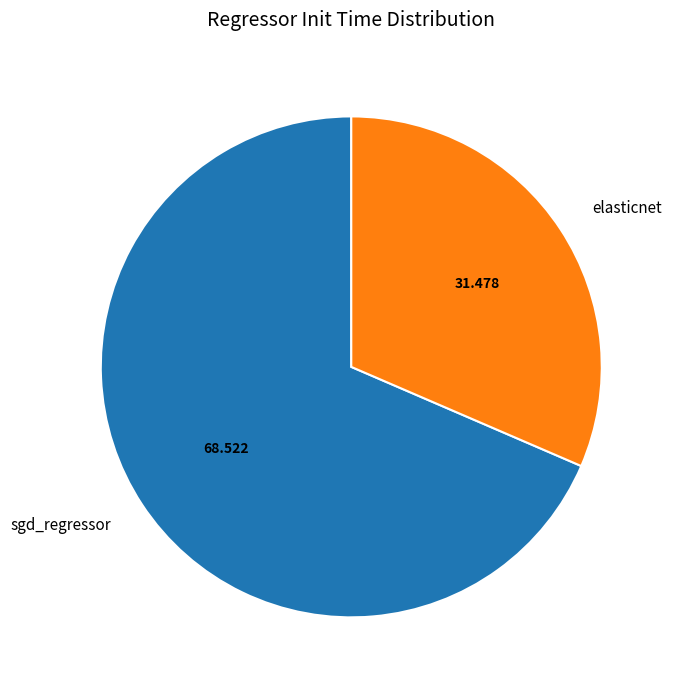

Do elasticnet and sgd_regressor together represent more than half of the pie?

Yes